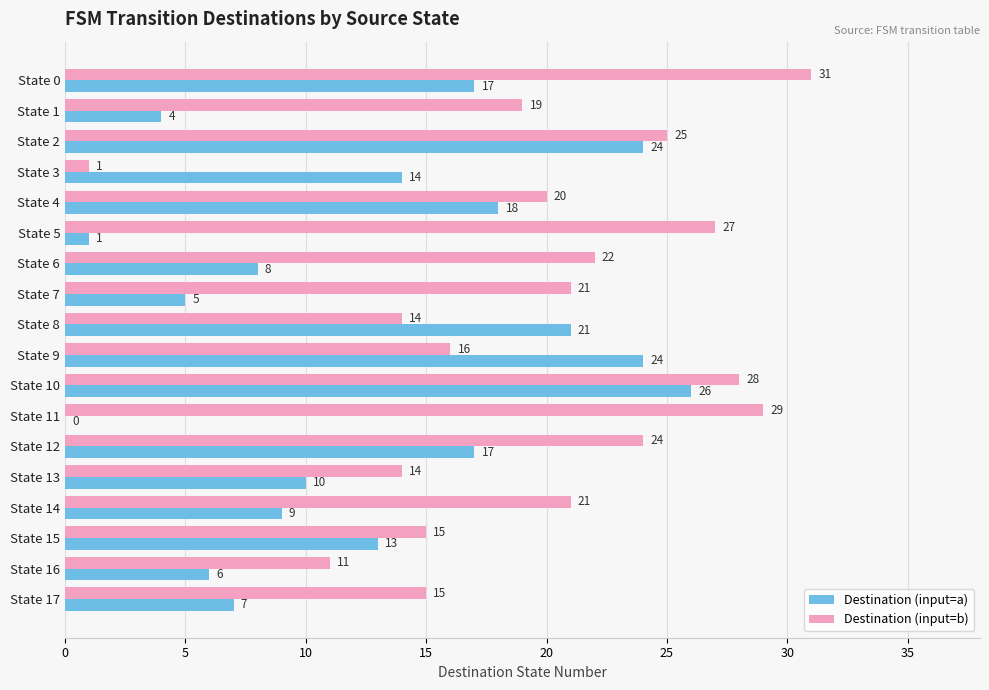

What is the sum of the Destination (input=b) values at State 1 and State 9?

35